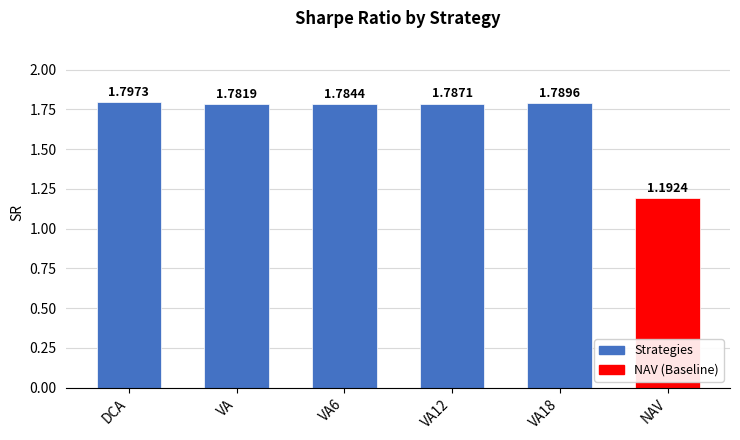

List the labels in order of value, largest first.

DCA, VA18, VA12, VA6, VA, NAV